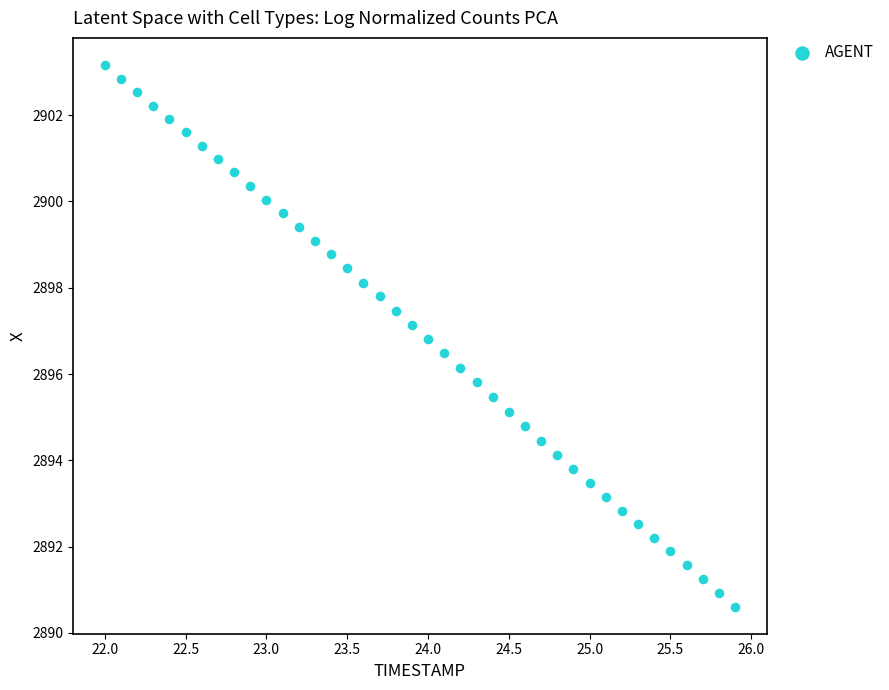

What is the range of X values (max minus min)?

3.9